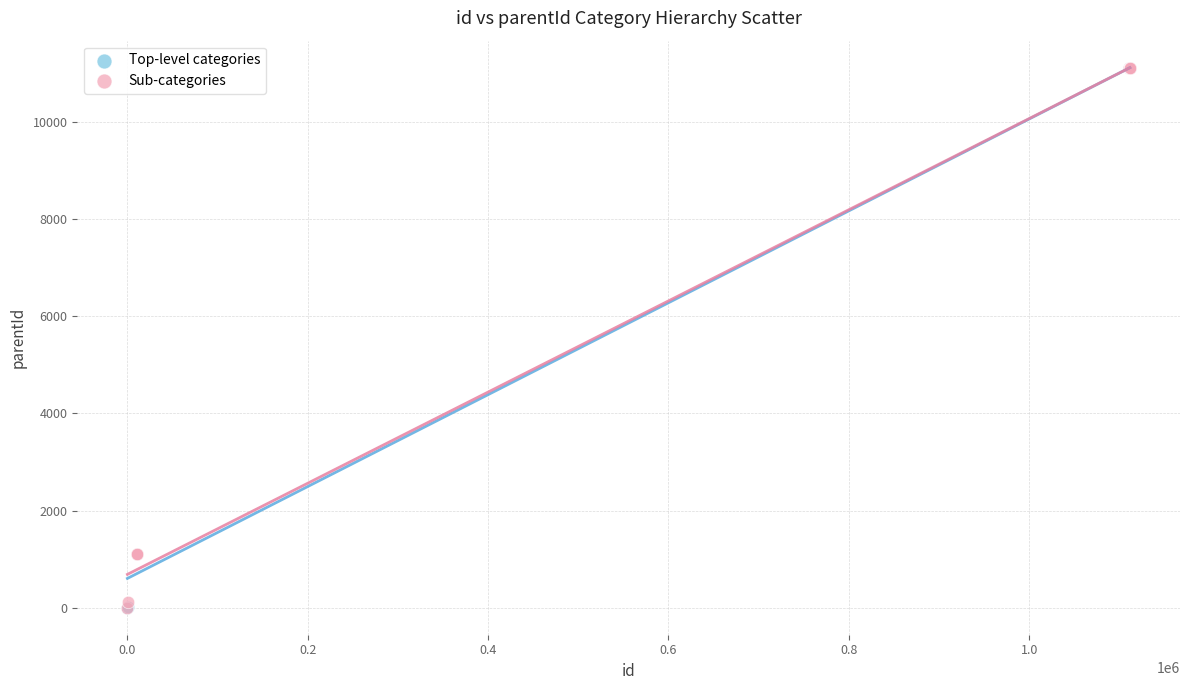

Which series has the largest Y range (max minus min)?

Top-level categories